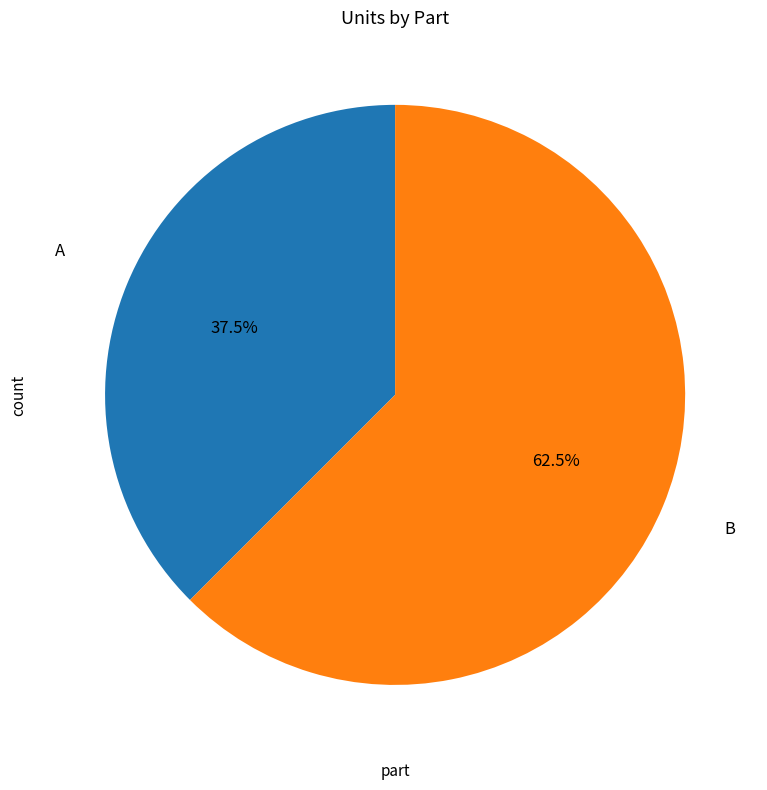

Between B and A, which is larger?

B